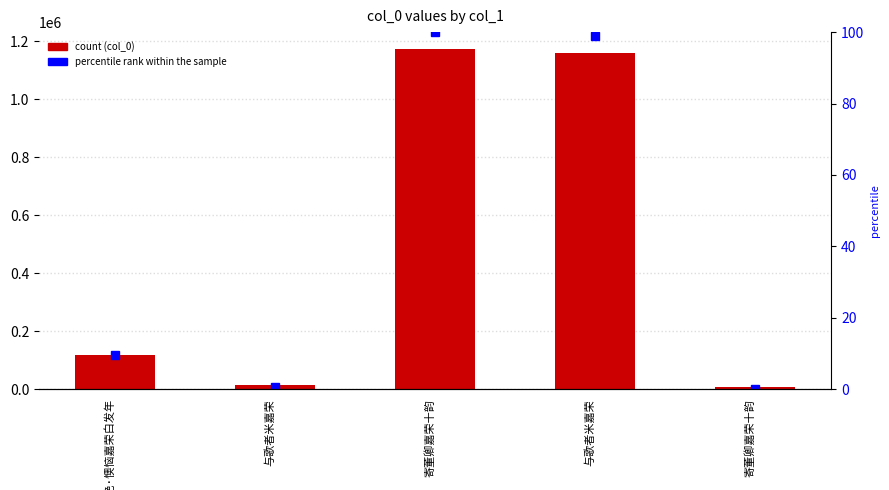

Count the number of categories in the chart.

5